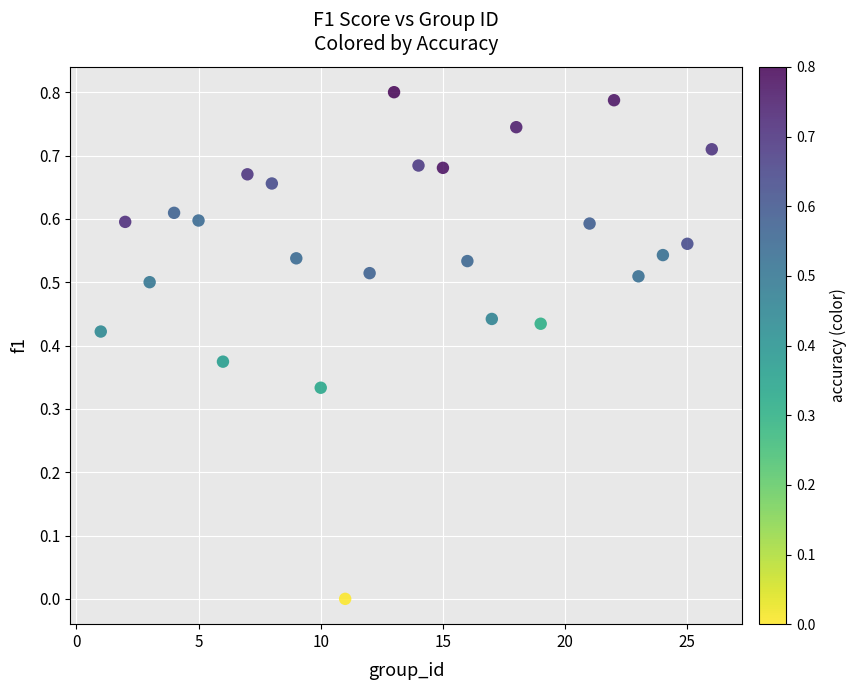

What is the range of X values (max minus min)?

25.0